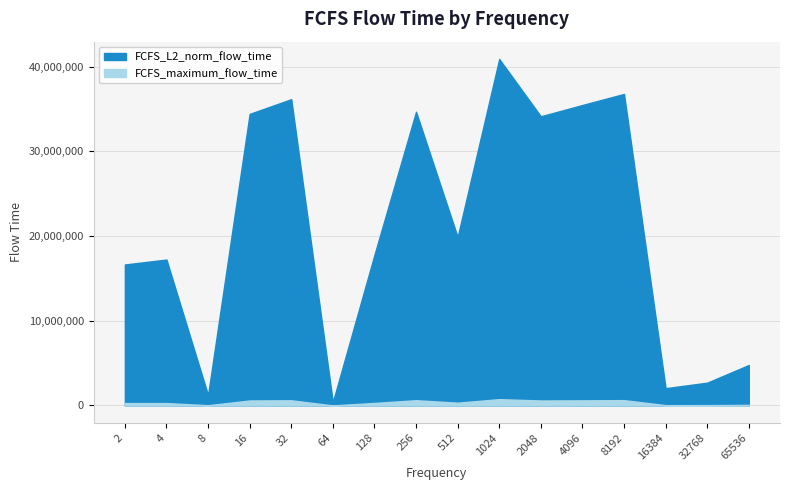

What is the maximum value shown in the chart?

40914367.9